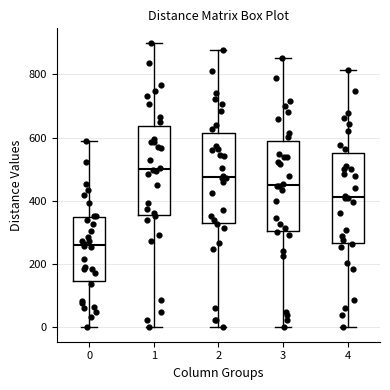

Reading left to right, read every box against the y-axis: the position of its median line, the range the box covers, and the ends of its whiskers. The values are not printed on the chart, so give them approximately, as read against the axis.

0: median 260, box 140 to 340, whiskers 0 to 580
1: median 500, box 360 to 640, whiskers 0 to 900
2: median 480, box 340 to 620, whiskers 0 to 880
3: median 460, box 300 to 580, whiskers 0 to 860
4: median 420, box 260 to 560, whiskers 0 to 820